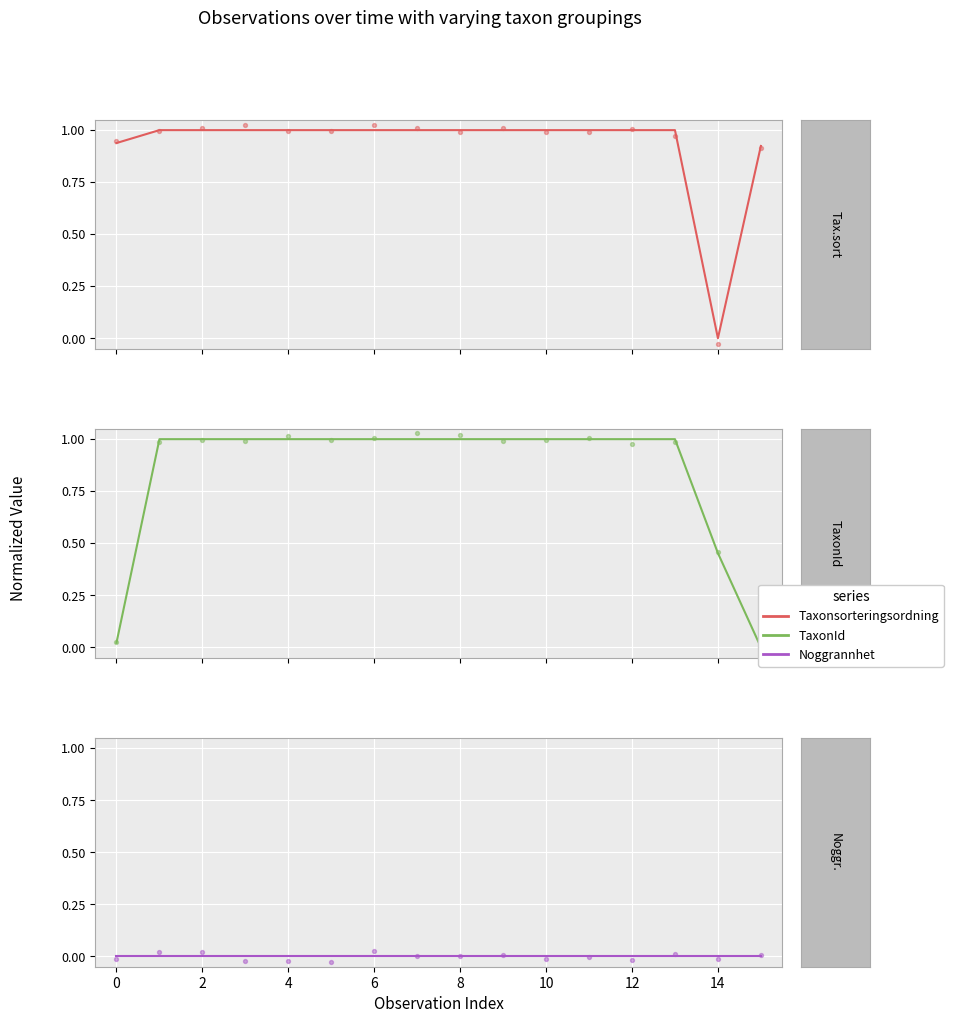

At how many categories does at least one series exceed 0?

16